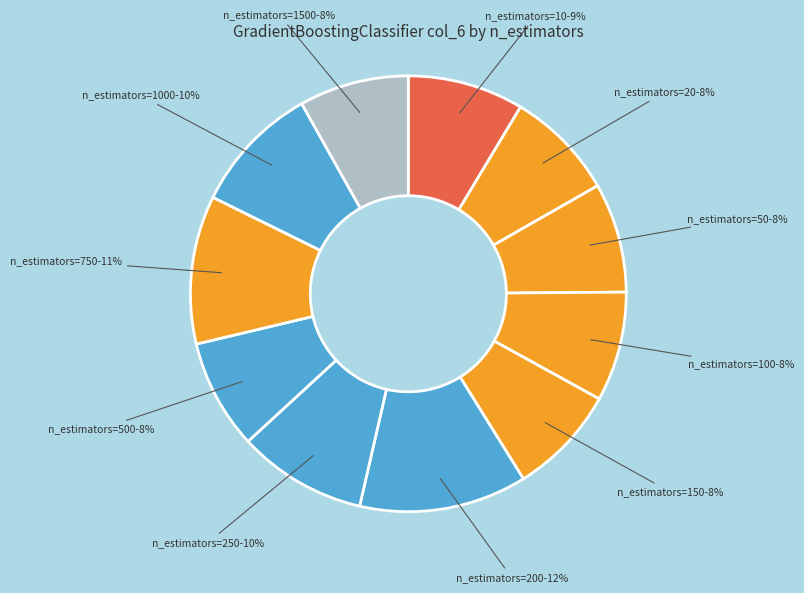

Count the number of slices in the pie.

11